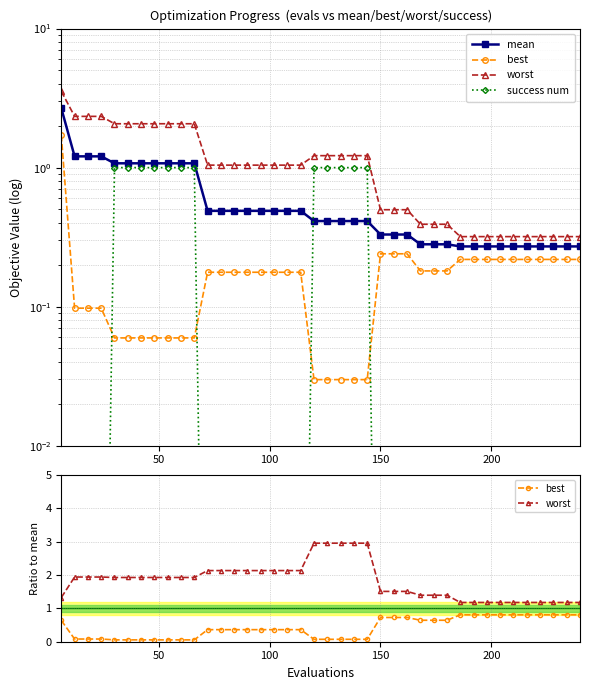

Does the chart have visible grid lines?

Yes